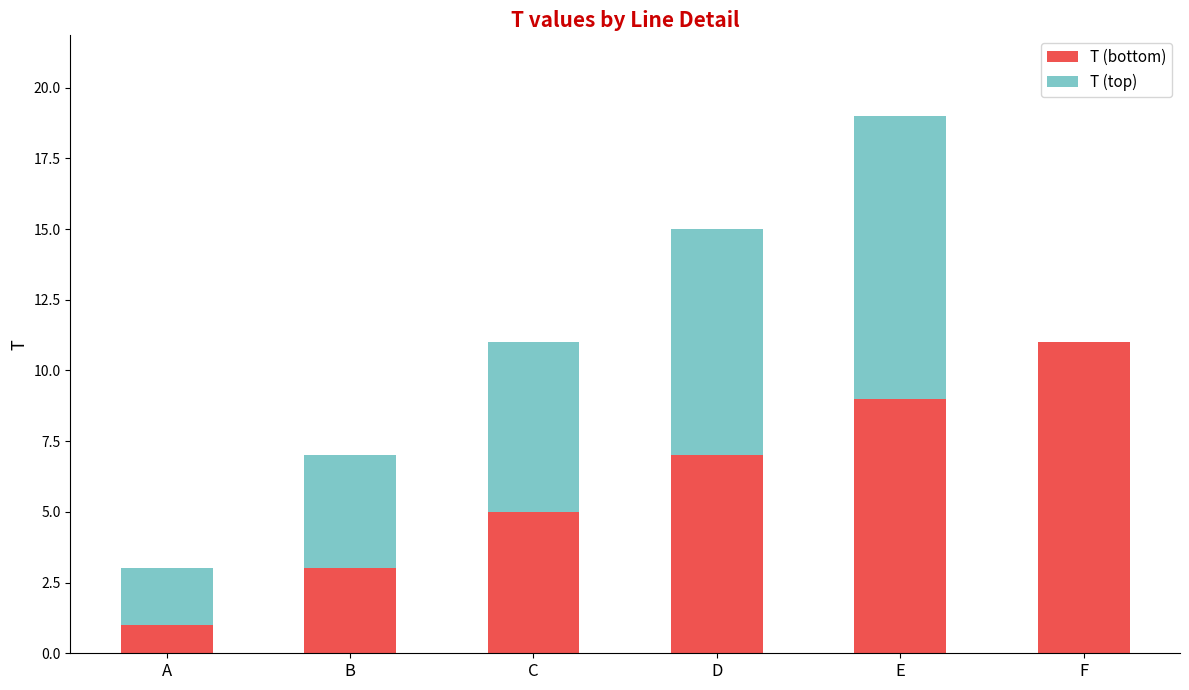

Reading right to left, list the values for the T (bottom) series.

F=11	E=9	D=7	C=5	B=3	A=1